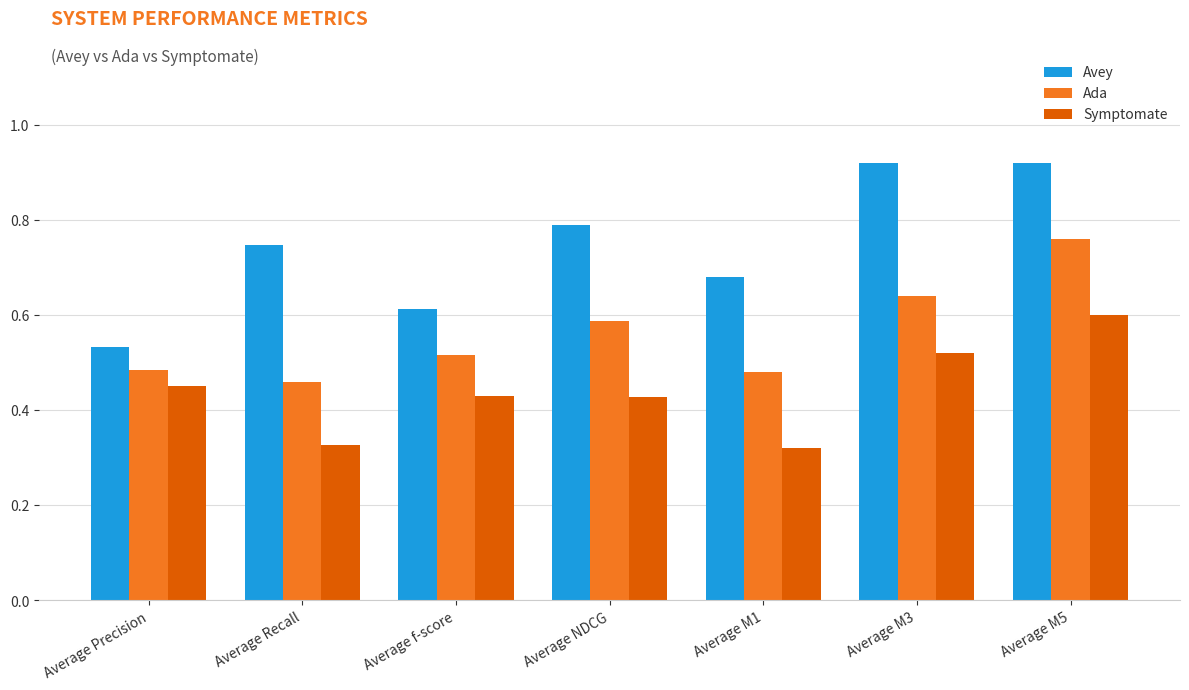

What is the sum of the Avey values at Average Precision and Average M3?

1.5